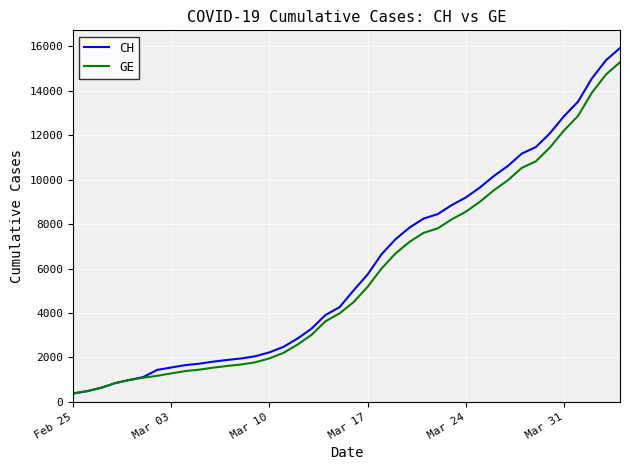

Which series has the widest spread of values?

CH